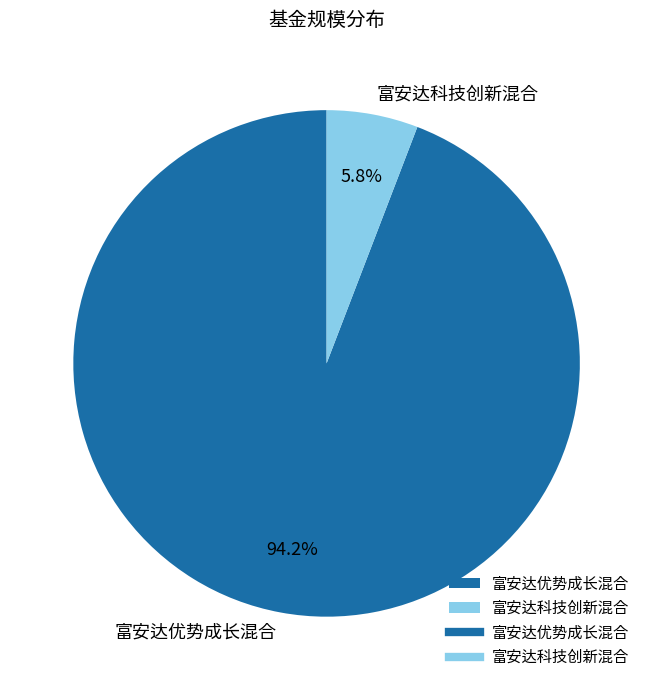

Which has a higher value, 富安达科技创新混合 or 富安达优势成长混合?

富安达优势成长混合